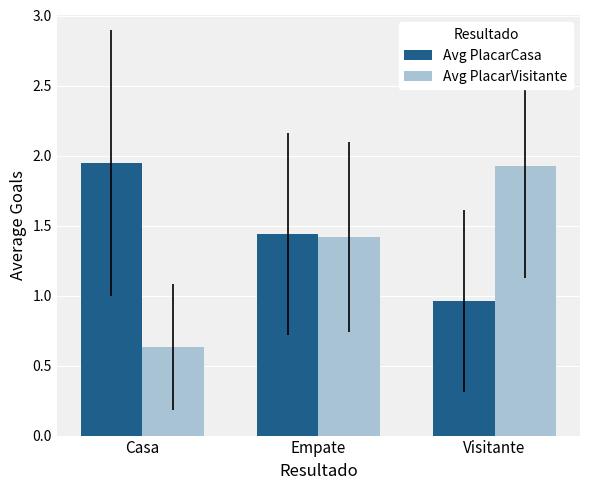

Rank the categories by Avg PlacarCasa value from highest to lowest.

Casa, Empate, Visitante